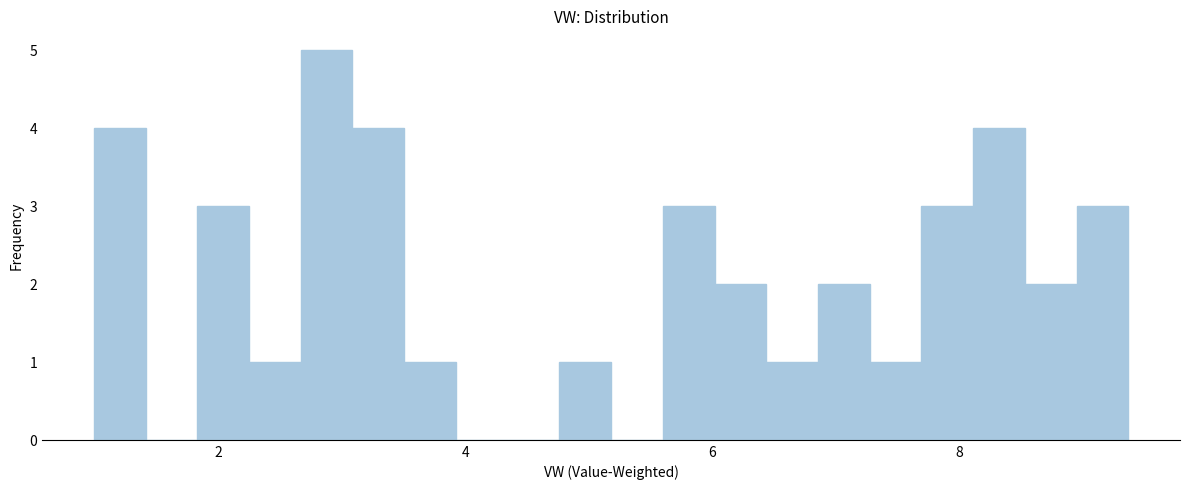

Around what value on the x-axis is the tallest bar? Give the approximate position of its centre, as read against the axis.

2.8